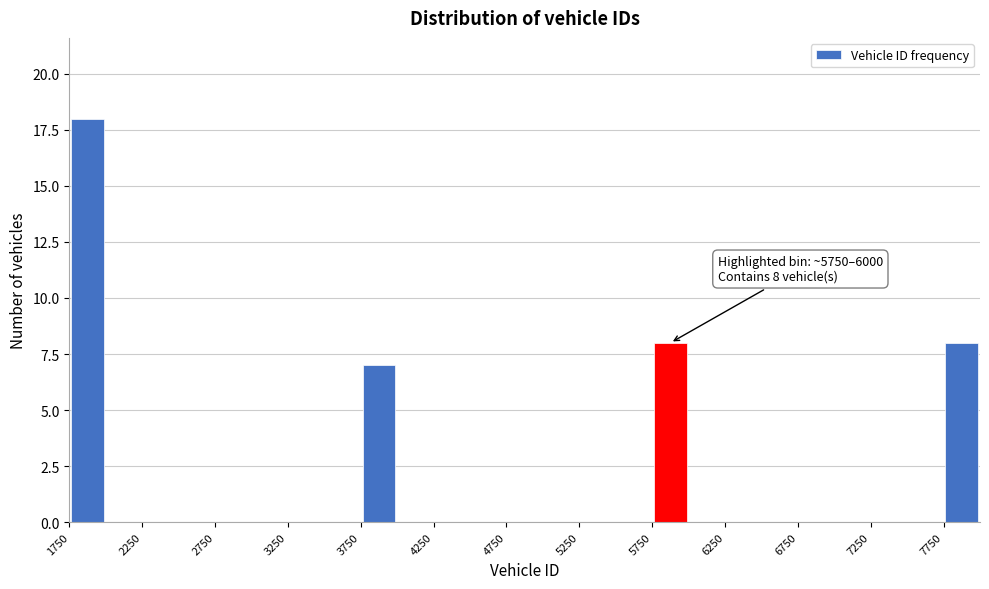

Over which range of the x-axis is the bar tallest?

1750 to 2000